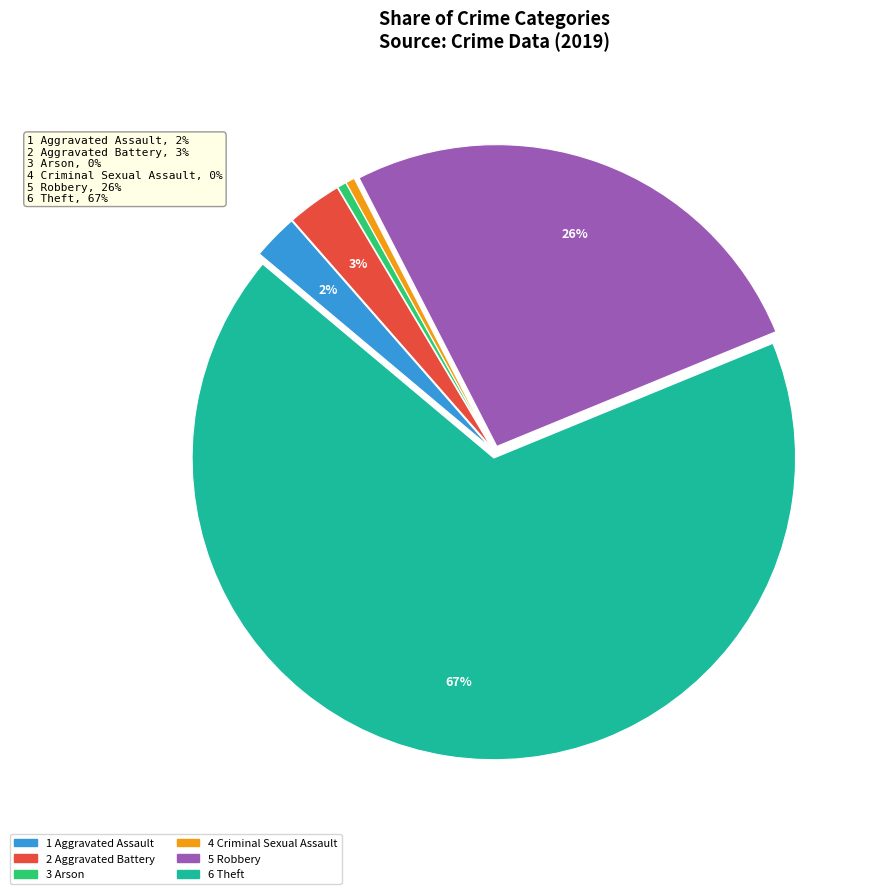

To the nearest percent, what is the average slice percentage?

17%